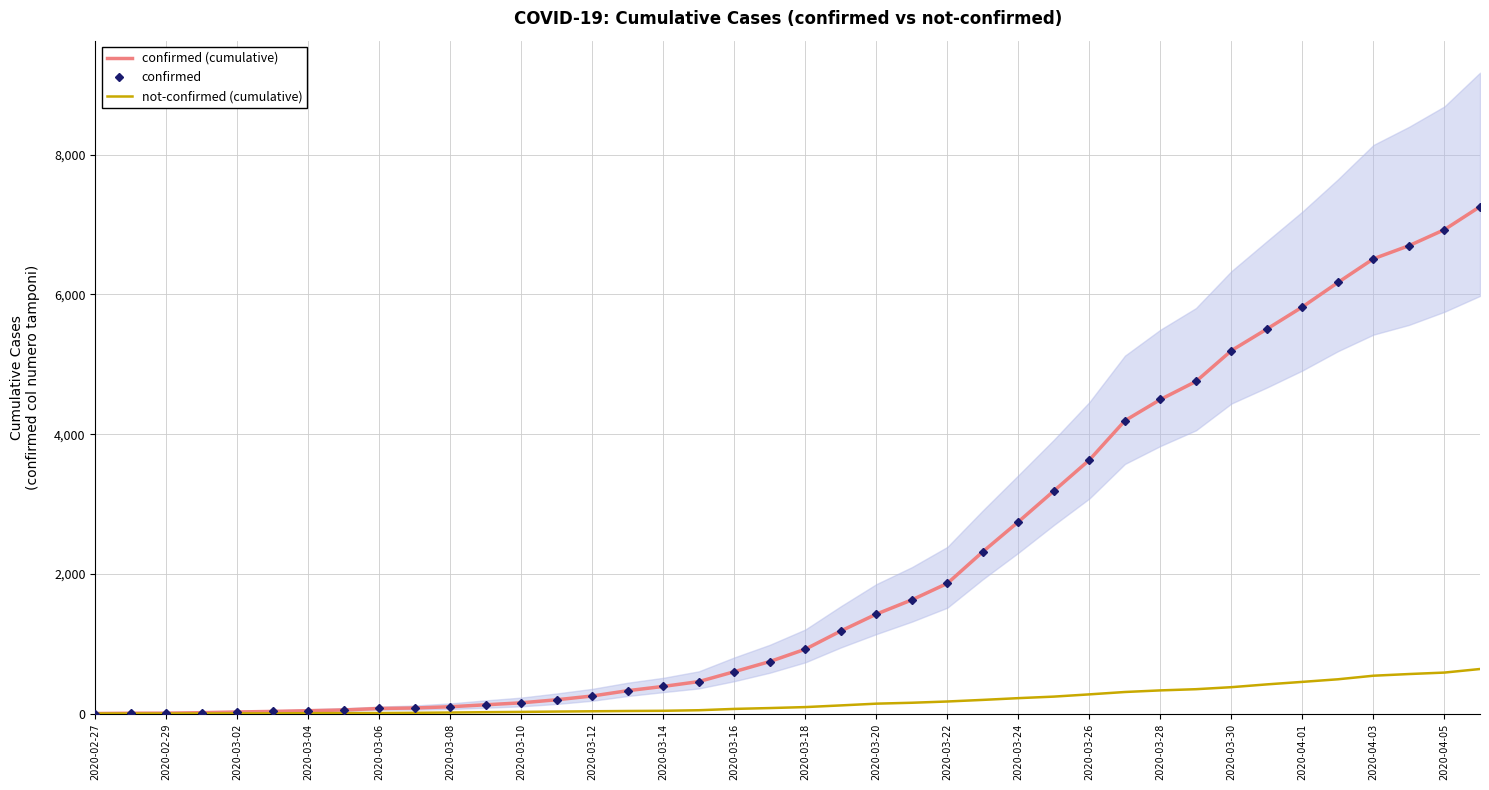

Between 2020-03-02 and 27, which series saw the biggest shift?

confirmed (cumulative)